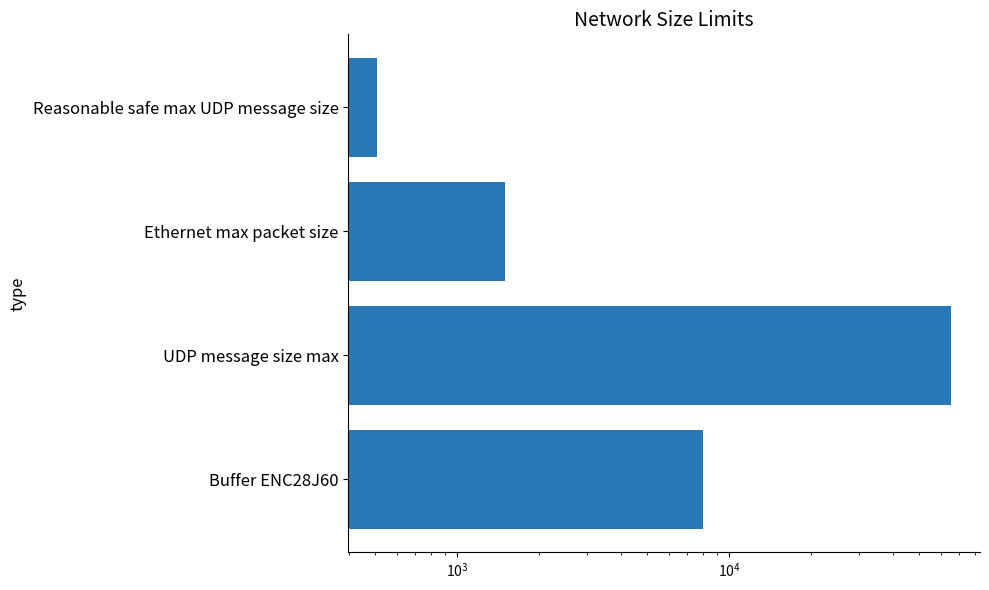

How many bars are there in total?

4